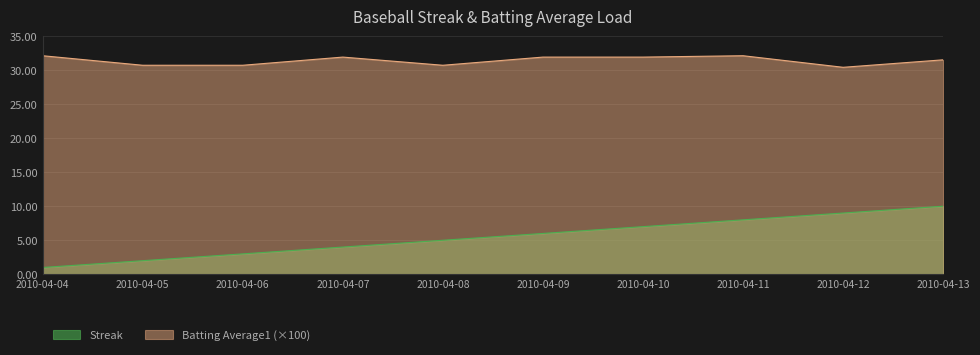

Read the Batting Average1 value at 2010-04-13.

31.5